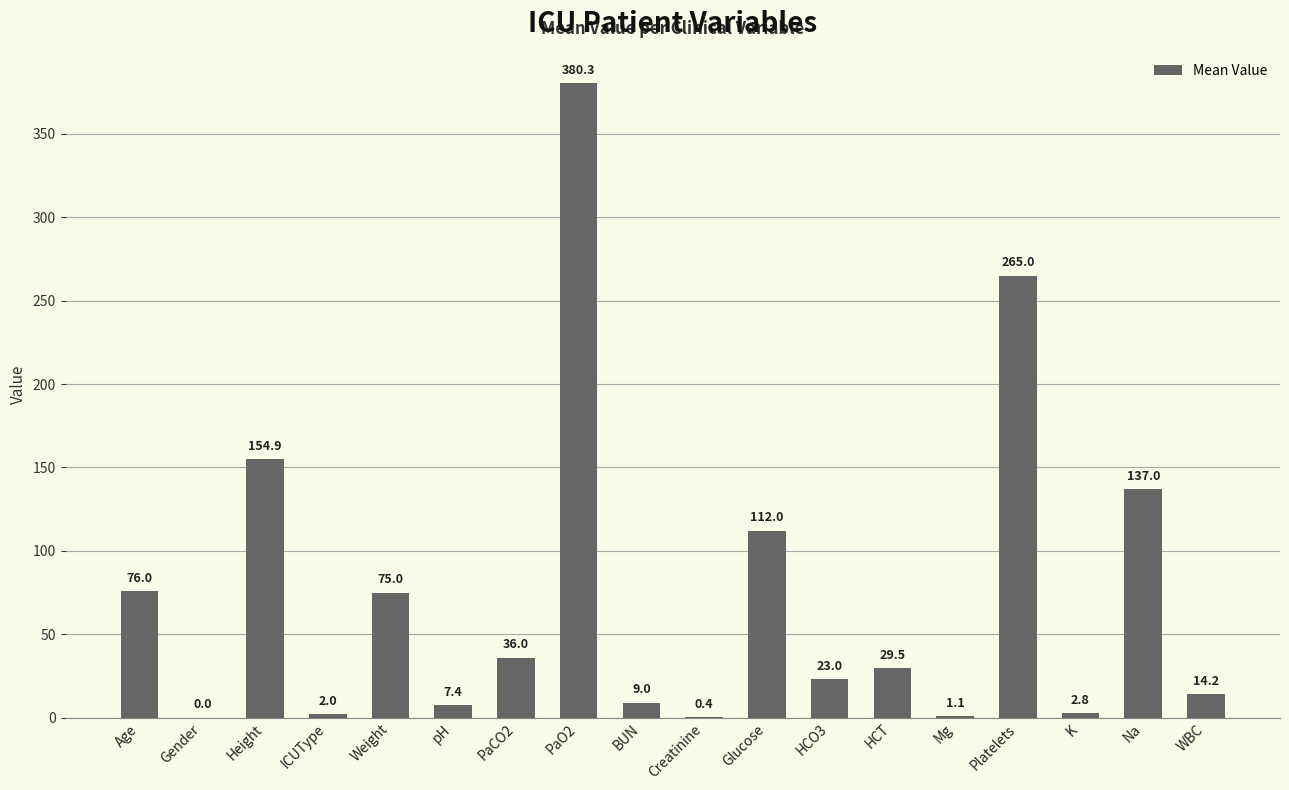

Where does the data first go above 29?

Age